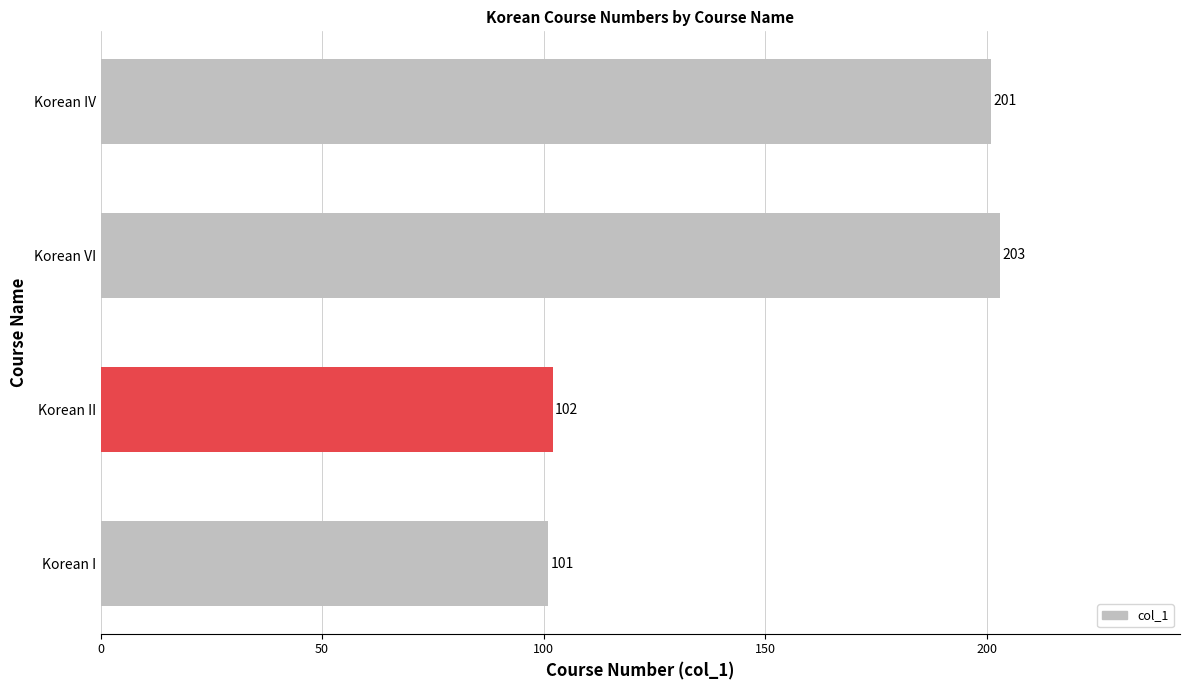

Reading bottom to top, list all the values displayed in this chart.

101	102	203	201